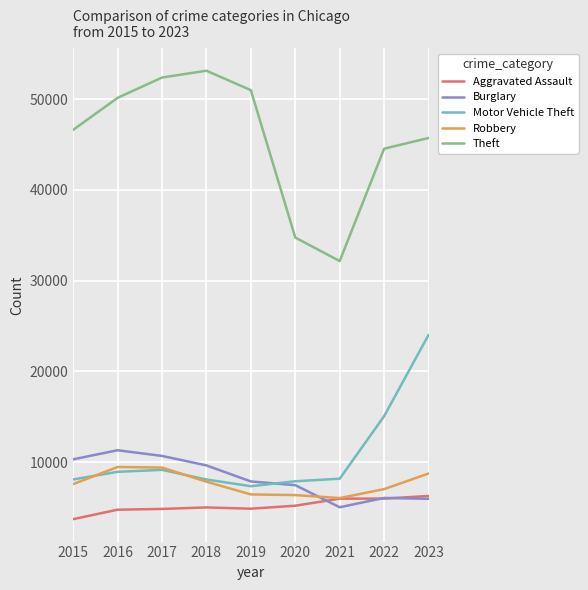

Which series has the largest total across all categories?

Theft